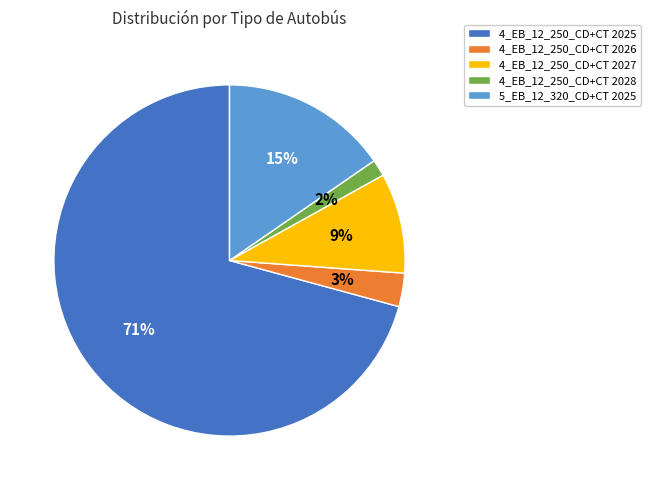

Between 4_EB_12_250_CD+CT 2026 and 5_EB_12_320_CD+CT 2025, which is larger?

5_EB_12_320_CD+CT 2025